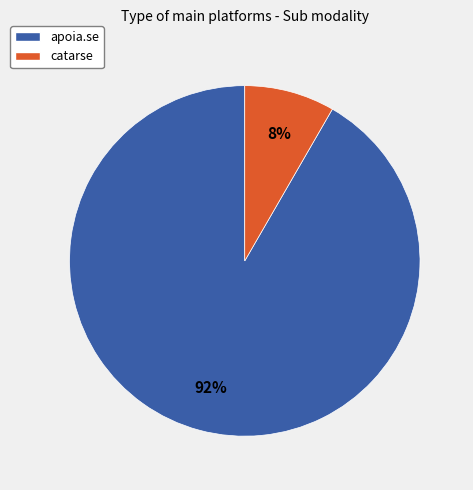

The catarse slice represents 8% of the pie. True or false?

True